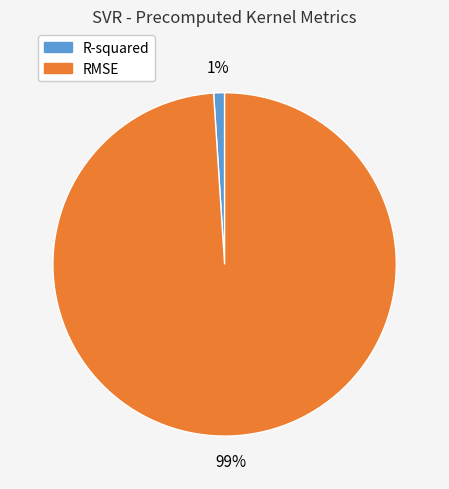

What is the largest slice in the pie chart?

RMSE